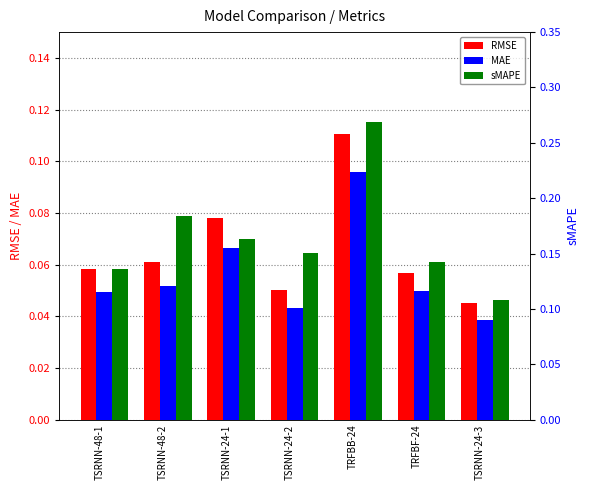

The sMAPE series shows 0.1 at TRFBF-24. True or false?

True